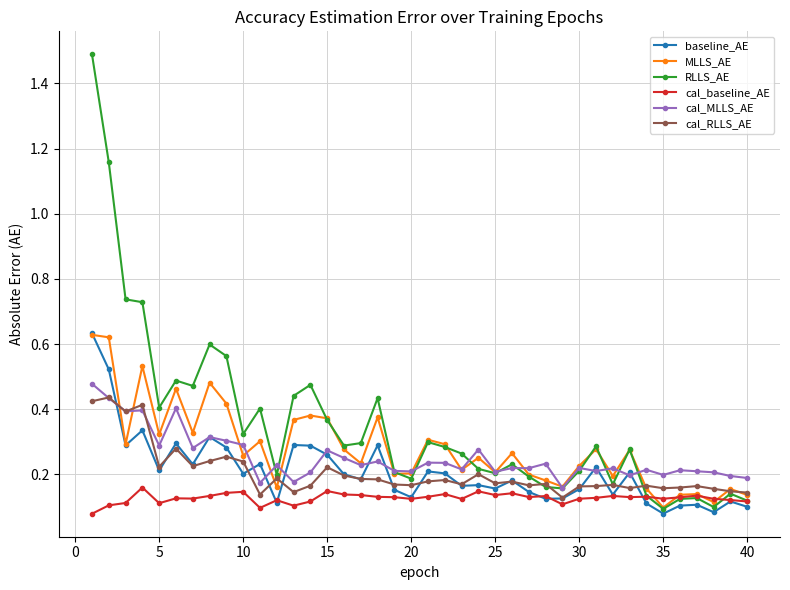

How many baseline_AE values are between 0 and 1?

40